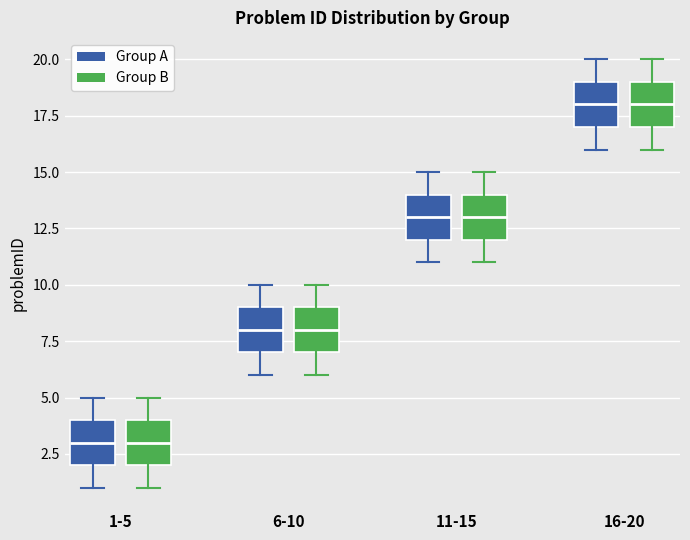

Reading left to right, read every box against the y-axis: the position of its median line, the range the box covers, and the ends of its whiskers. The values are not printed on the chart, so give them approximately, as read against the axis.

1-5 (Group A): median 3, box 2 to 4, whiskers 1 to 5
1-5 (Group B): median 3, box 2 to 4, whiskers 1 to 5
6-10 (Group A): median 8, box 7 to 9, whiskers 6 to 10
6-10 (Group B): median 8, box 7 to 9, whiskers 6 to 10
11-15 (Group A): median 13, box 12 to 14, whiskers 11 to 15
11-15 (Group B): median 13, box 12 to 14, whiskers 11 to 15
16-20 (Group A): median 18, box 17 to 19, whiskers 16 to 20
16-20 (Group B): median 18, box 17 to 19, whiskers 16 to 20